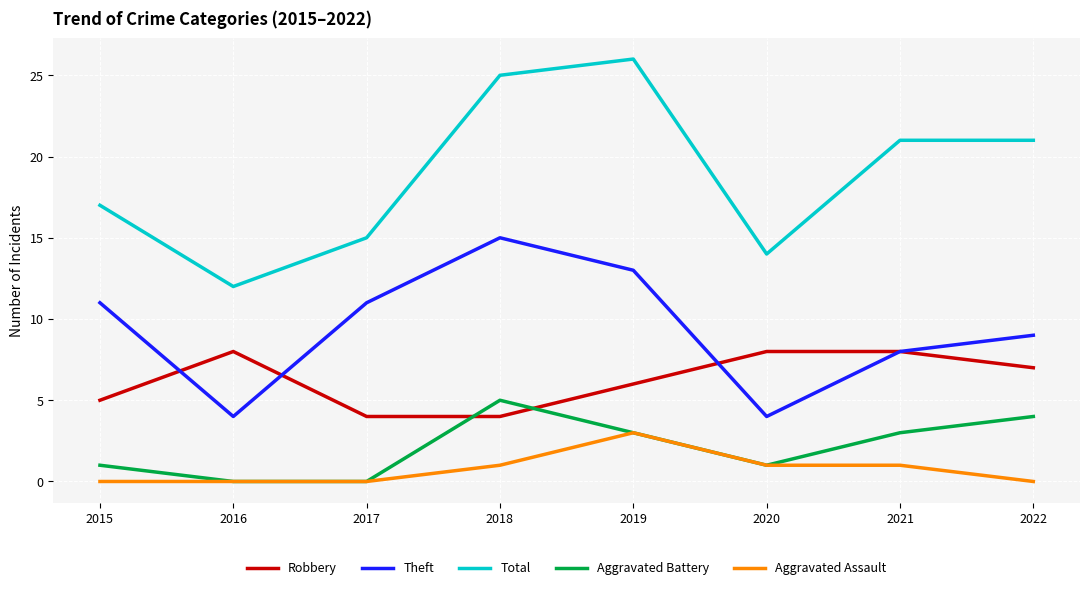

Which series has the largest total across all categories?

Total